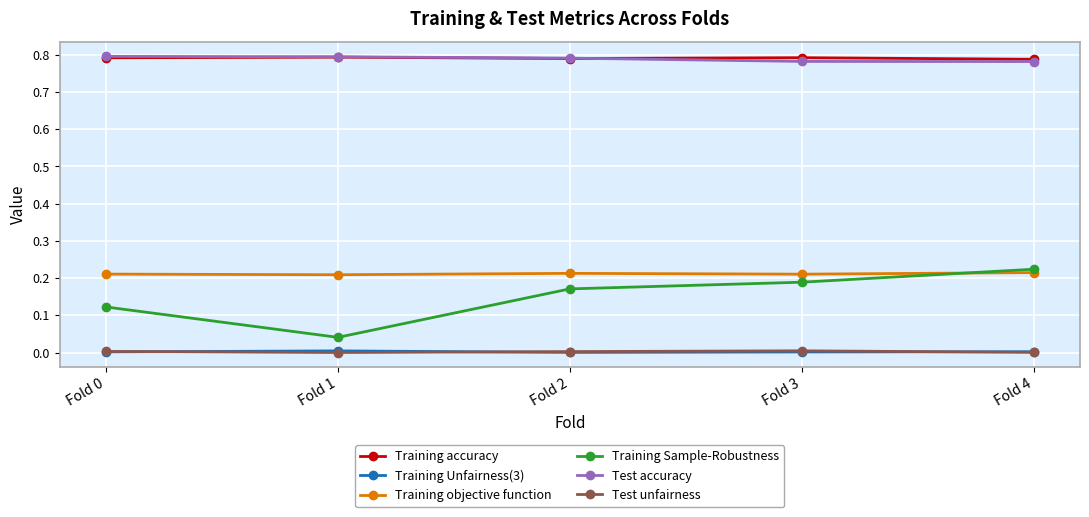

True or false: Training Sample-Robustness and Training Unfairness(3) intersect in this chart.

False